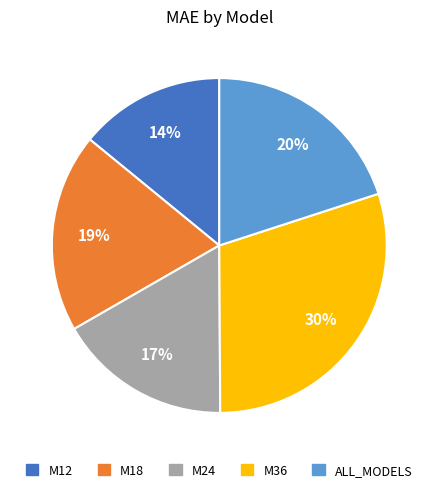

How many segments does this pie chart have?

5